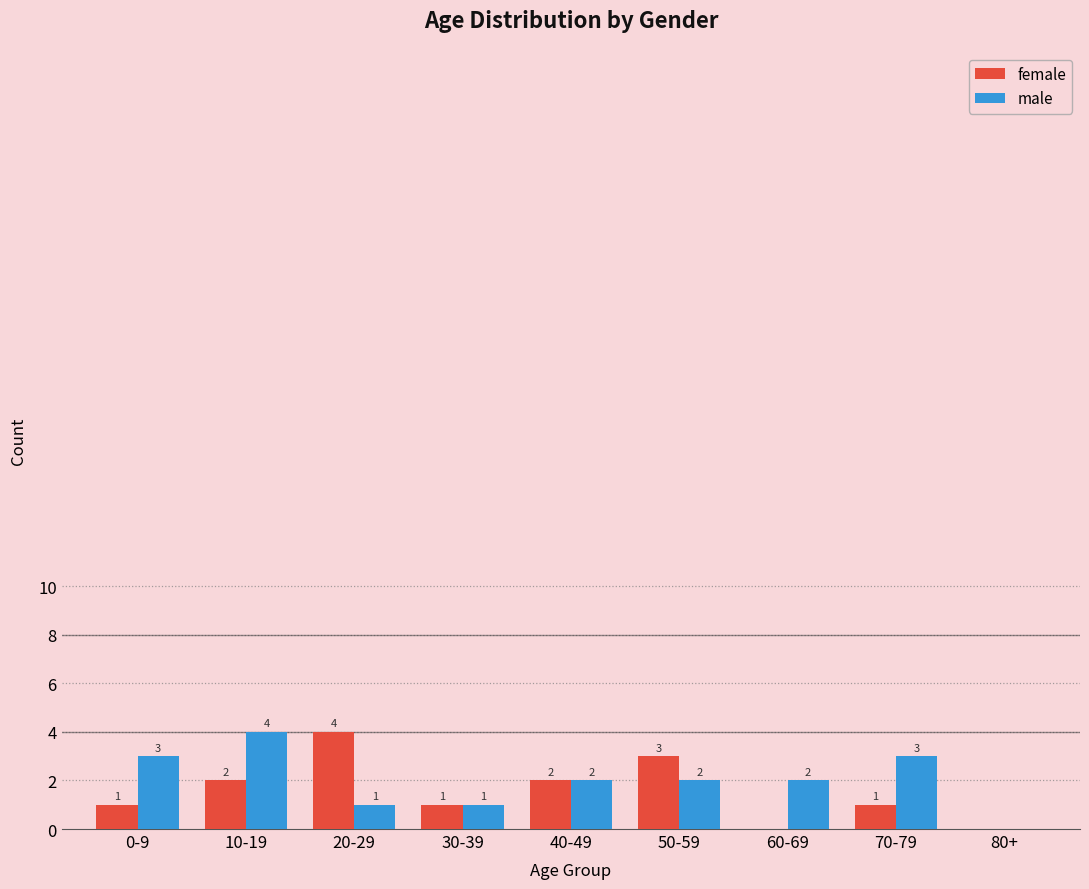

Count the number of categories in the chart.

9